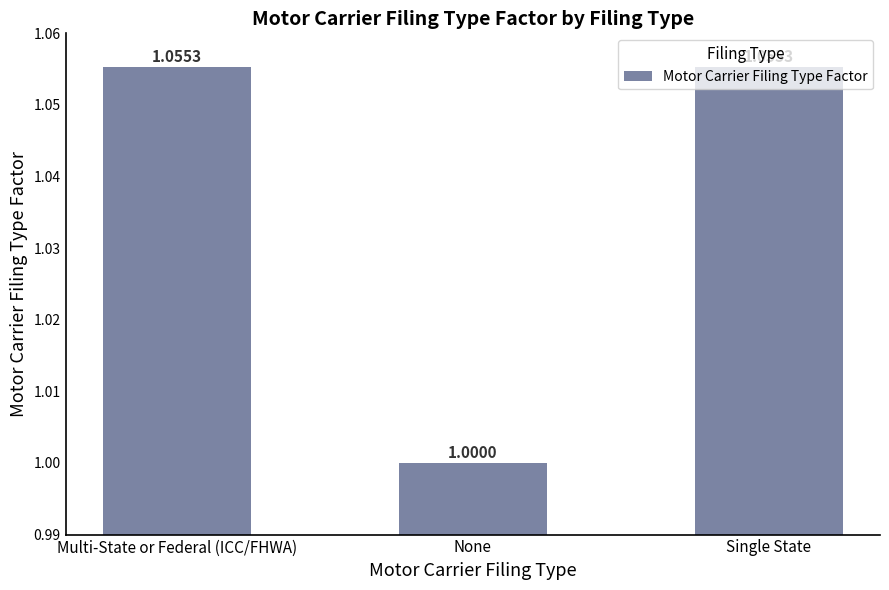

True or false: the data shows 0.3 at Single State.

False